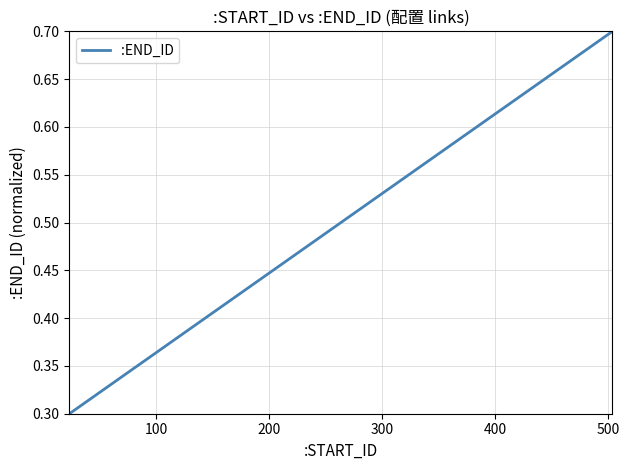

Count the number of categories in the chart.

15